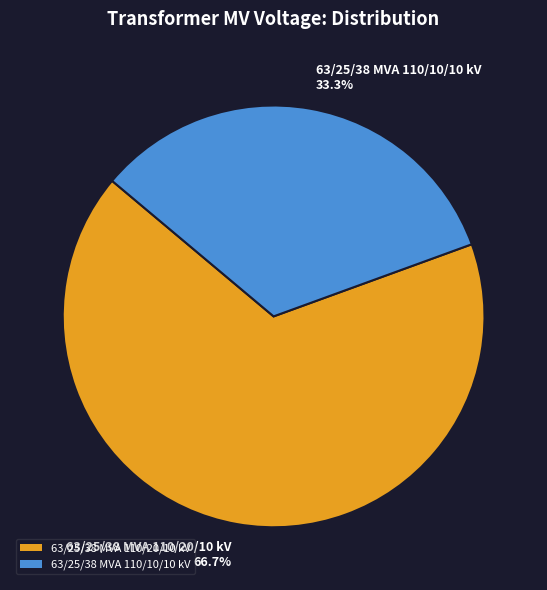

Rank the categories by value from lowest to highest.

63/25/38 MVA 110/10/10 kV, 63/25/38 MVA 110/20/10 kV